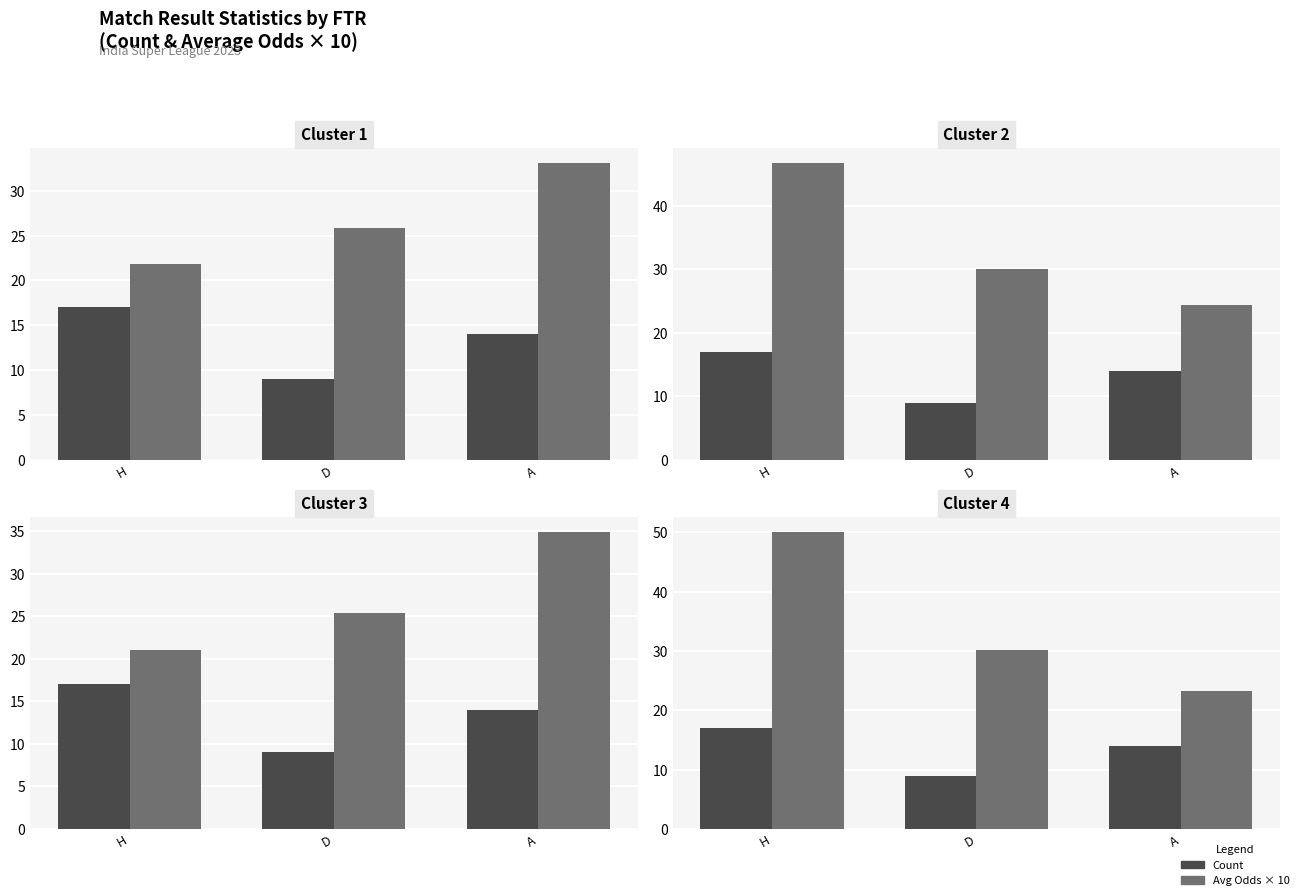

Reading right to left, list all the values displayed in this chart.

Count: 14.0	9.0	17.0
oddH_op: 33.1	25.8	21.9
oddA_op: 24.4	30.0	46.7
oddH: 35.0	25.4	21.1
oddA: 23.2	30.2	50.1